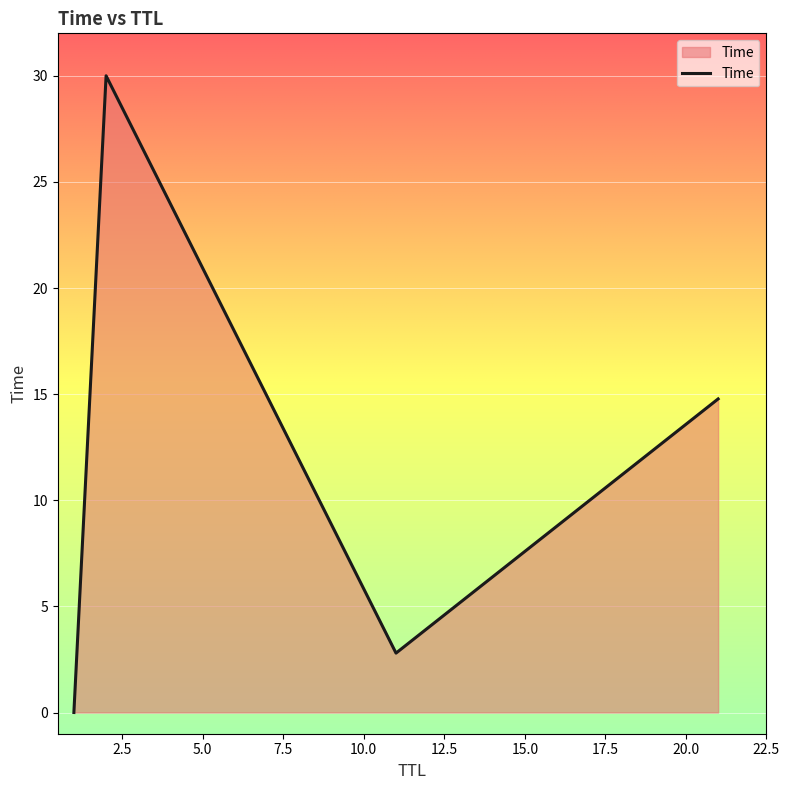

What is the difference between the maximum and minimum values?

30.0